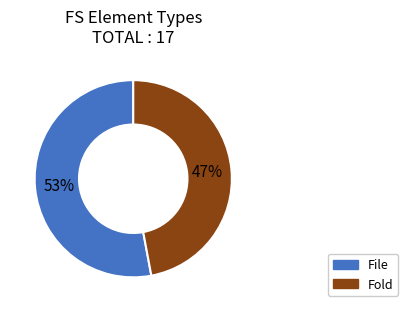

How many segments does this pie chart have?

2